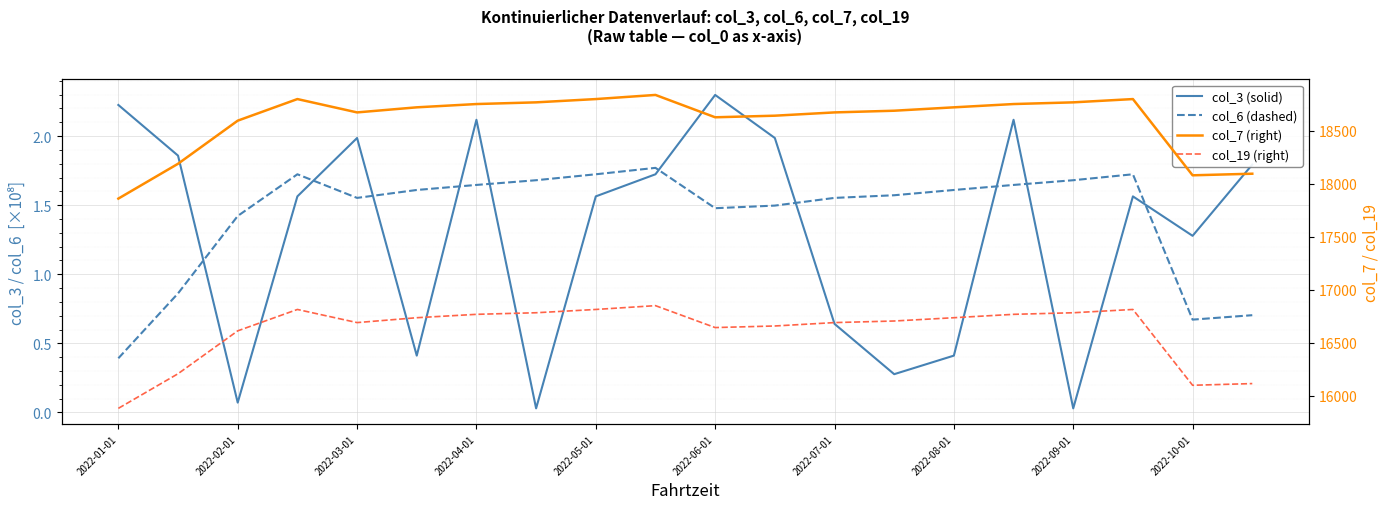

How many distinct data groups are displayed?

4